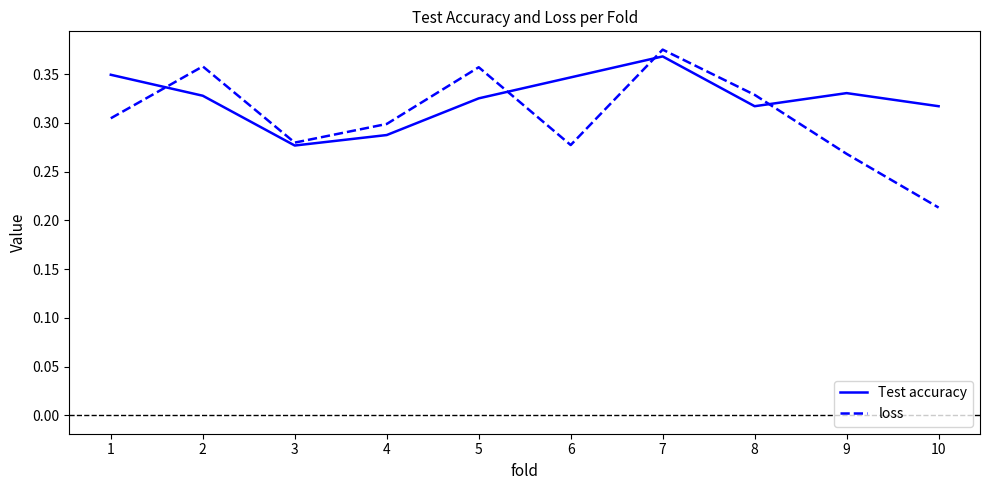

After their last crossing, which series has the higher values: Test accuracy or loss?

Test accuracy